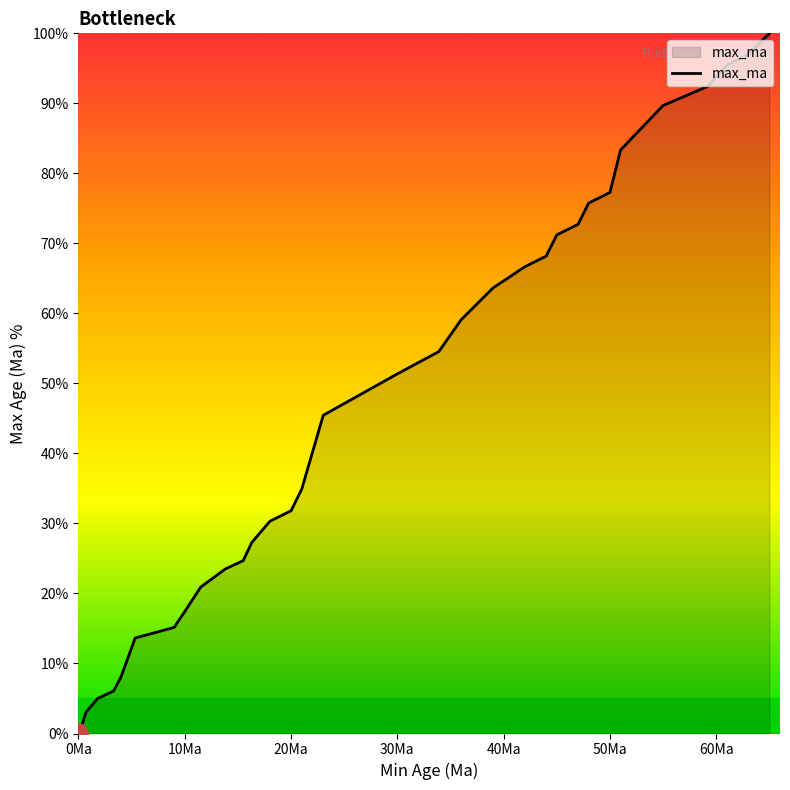

What is the difference between the maximum and minimum values?

100.0